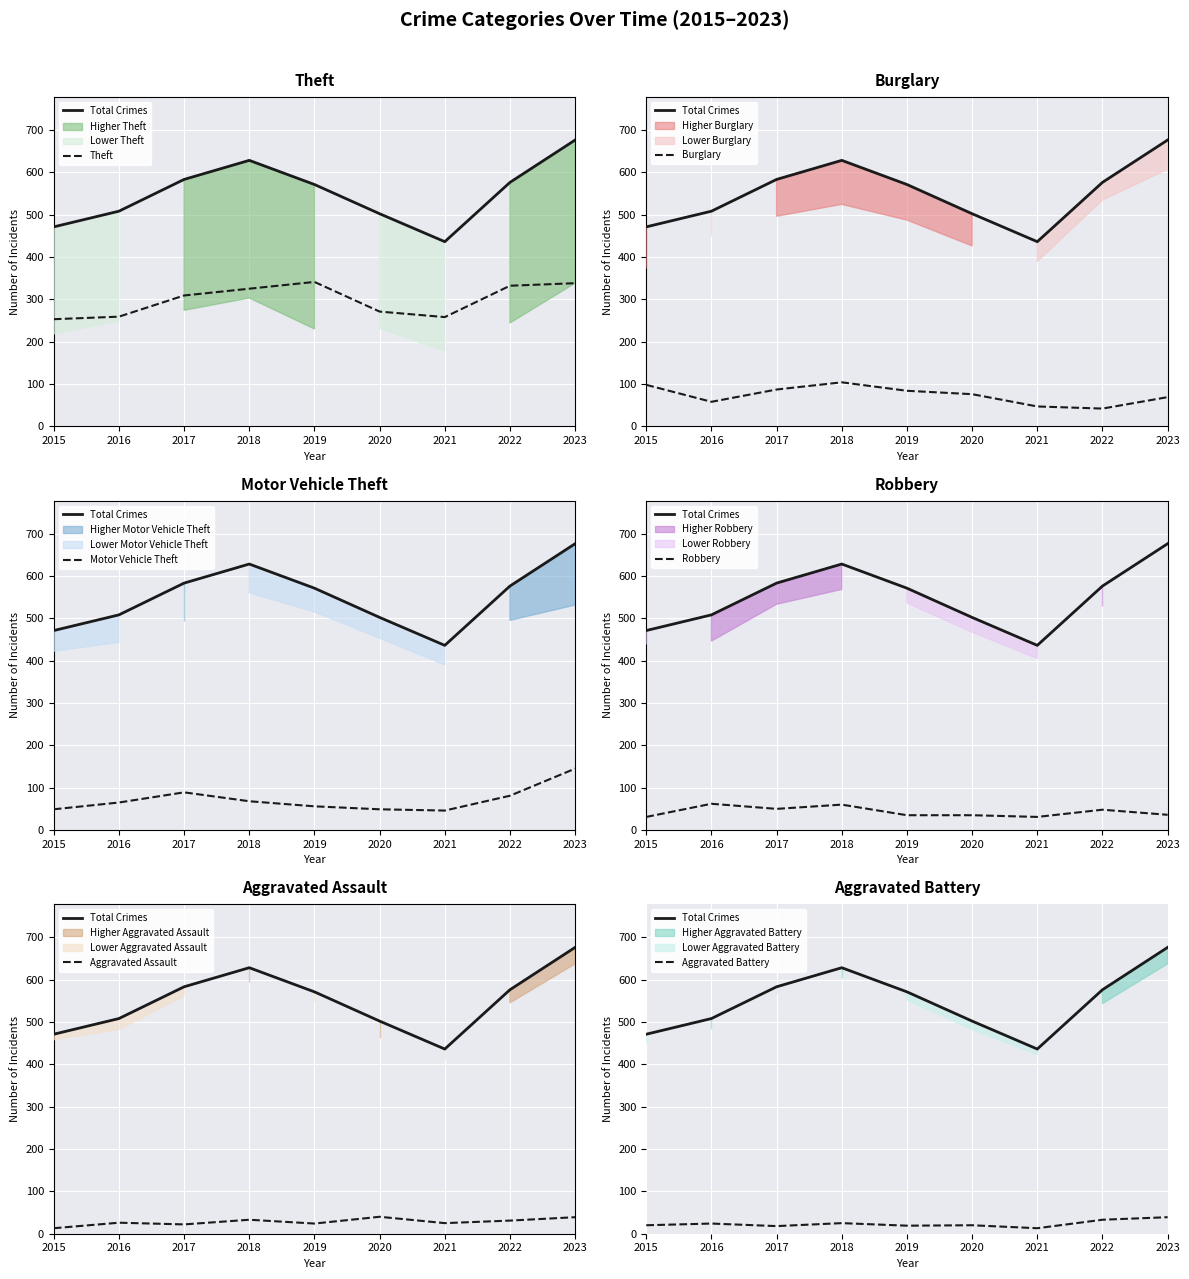

How many series are shown in this chart?

6